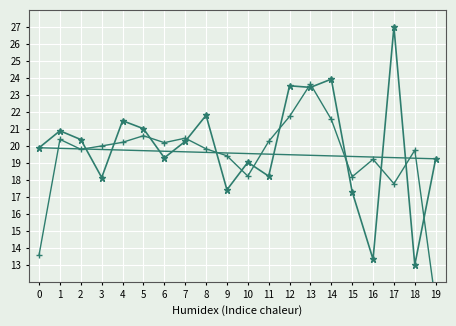

How many col_1 (trend) values are between 19 and 20?

20